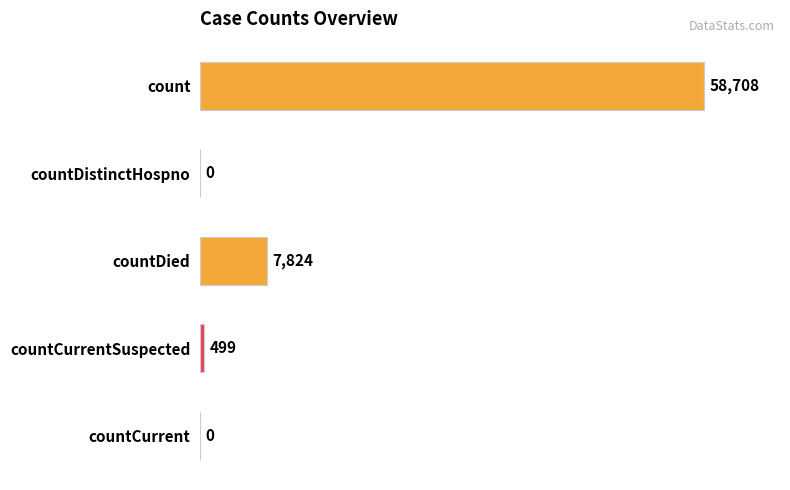

The chart shows a value of 58708 at count. True or false?

True